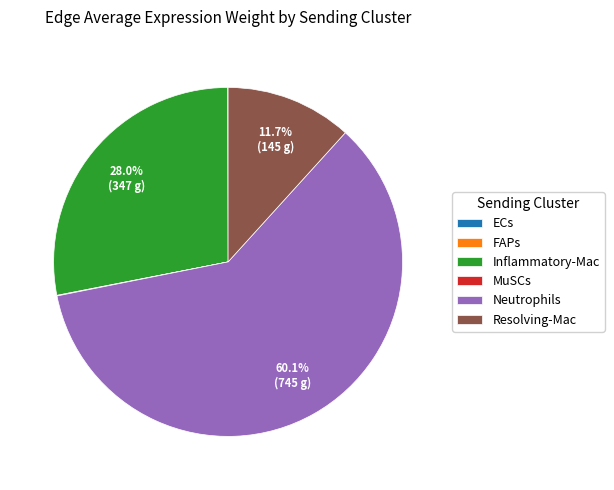

To the nearest percent, what is the average slice percentage?

17%